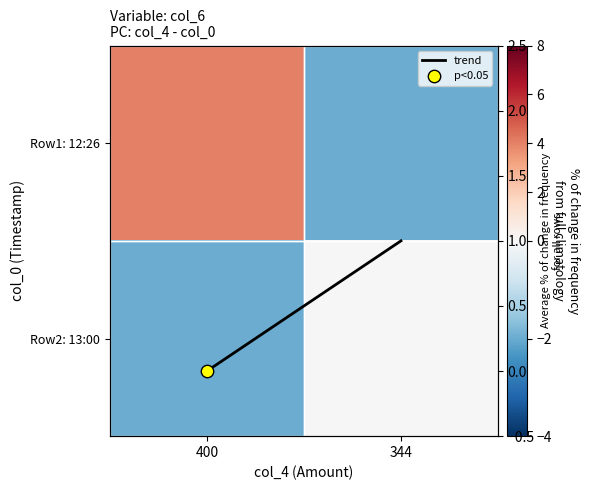

List the labels in order of trend value, smallest first.

400, 344